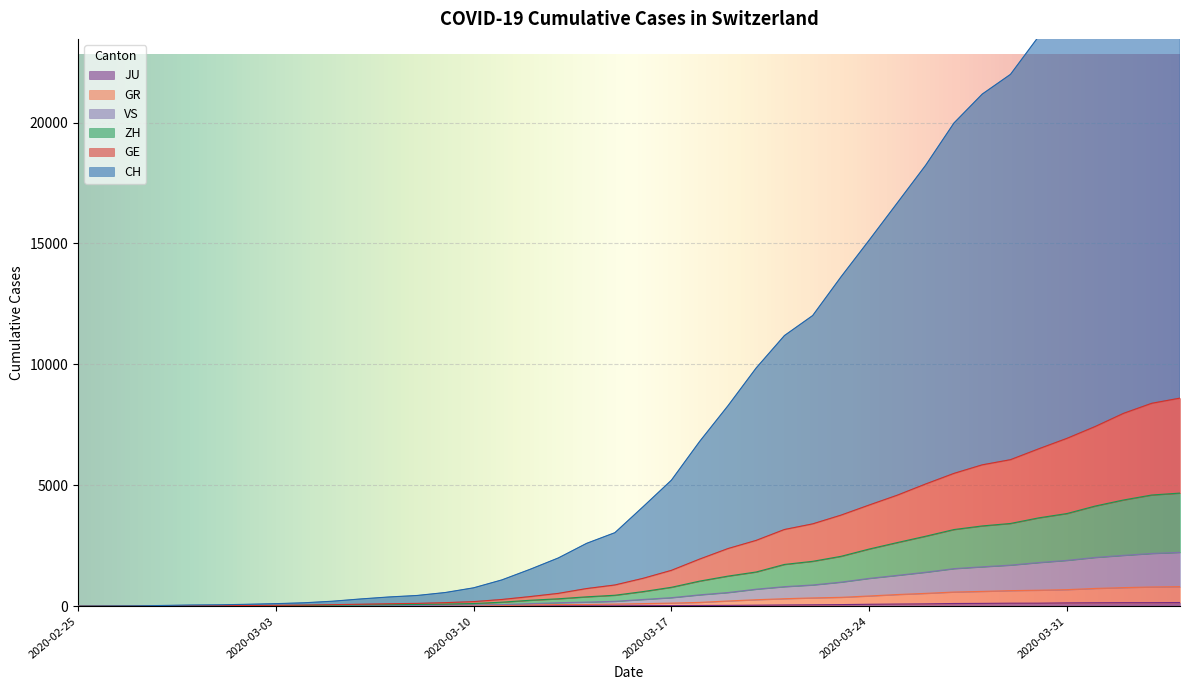

How many categories are shown in the chart?

40